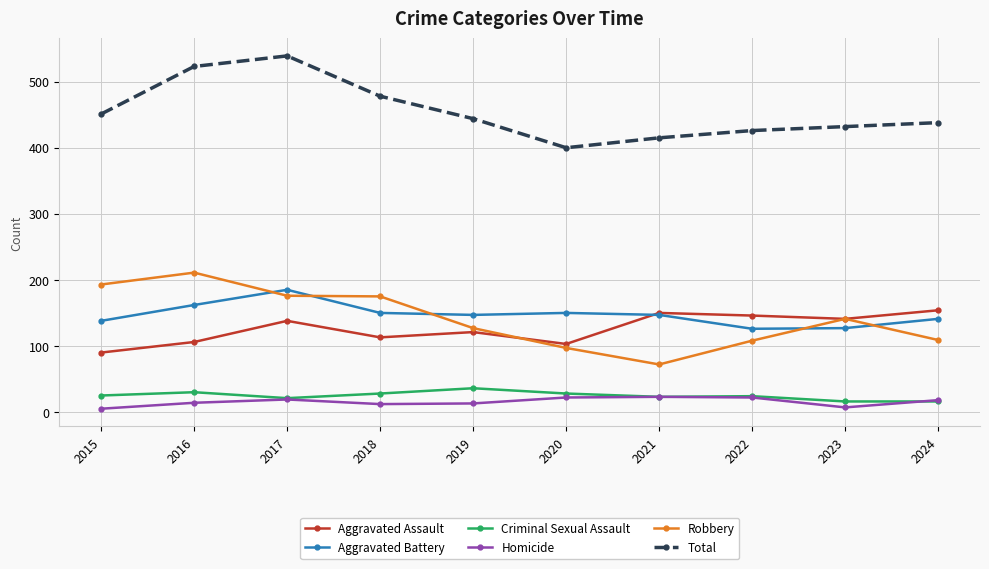

At 2019, list the series in order from largest to smallest.

Total, Aggravated Battery, Robbery, Aggravated Assault, Criminal Sexual Assault, Homicide